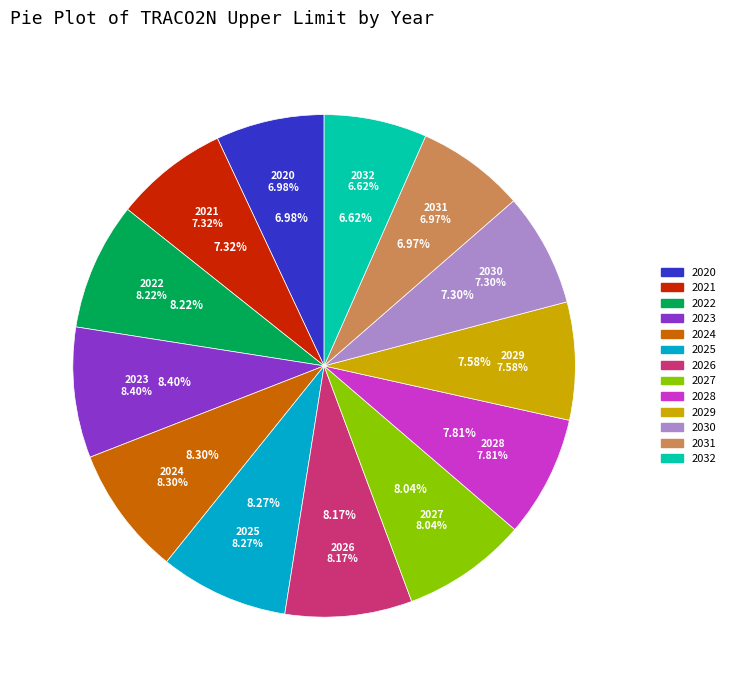

How many slices are in this pie chart?

13